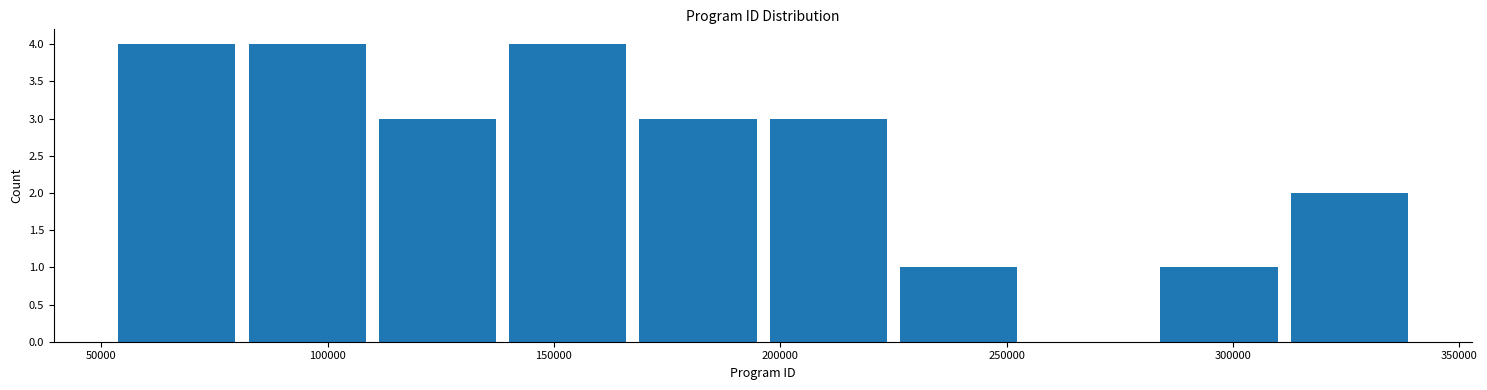

Reading left to right, transcribe this chart: for each bar, give the range it covers on the x-axis and its height. Neither the bar edges nor the heights are printed on the chart, so give them approximately, as read against the axes.

50000 to 80000: 4
80000 to 110000: 4
110000 to 140000: 3
140000 to 165000: 4
165000 to 195000: 3
195000 to 225000: 3
225000 to 255000: 1
255000 to 285000: 0
285000 to 310000: 1
310000 to 340000: 2